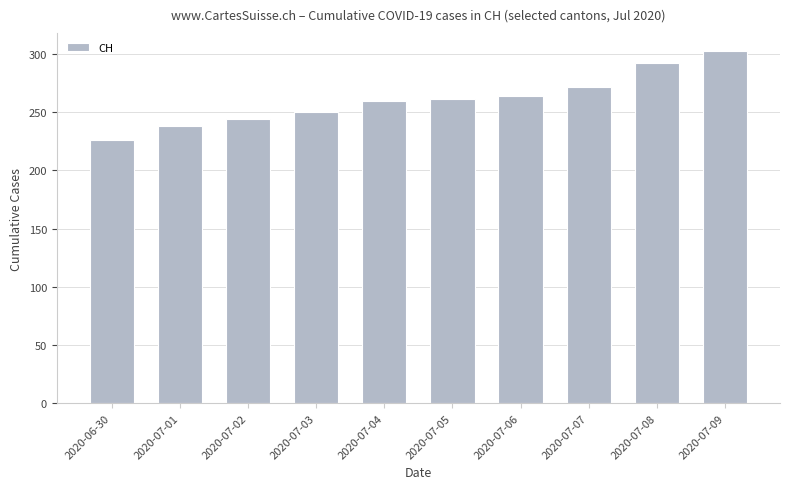

What is the ratio of the value at 2020-07-08 to the value at 2020-07-01?

1.2